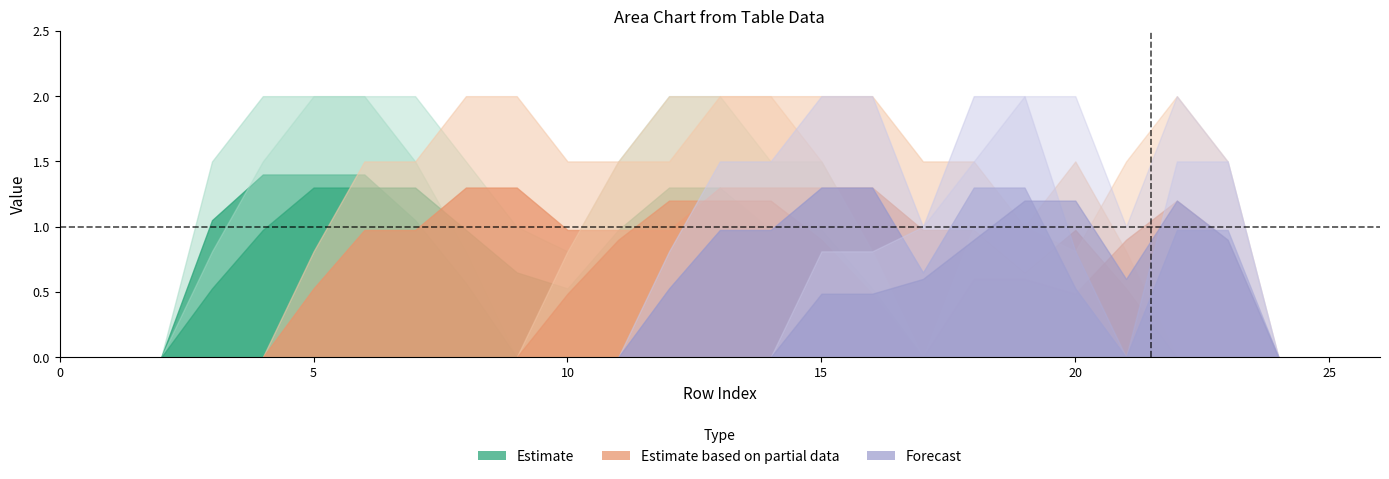

What is the total value across all series at 23?

4.5